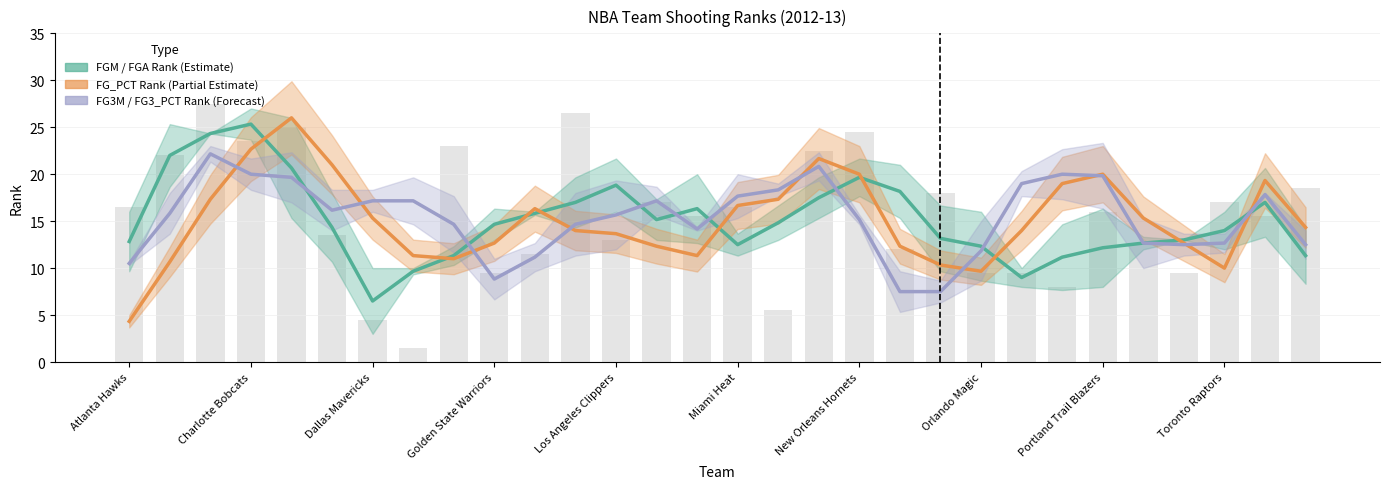

At which label does FG3_PCT_RANK first exceed 15?

Charlotte Bobcats